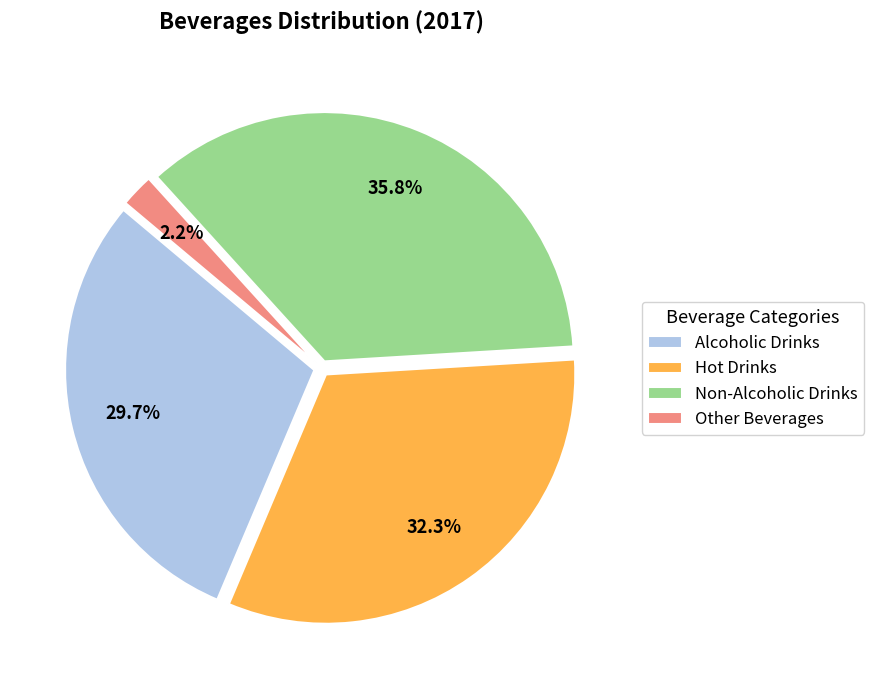

To the nearest percent, what portion does Alcoholic Drinks represent?

30%